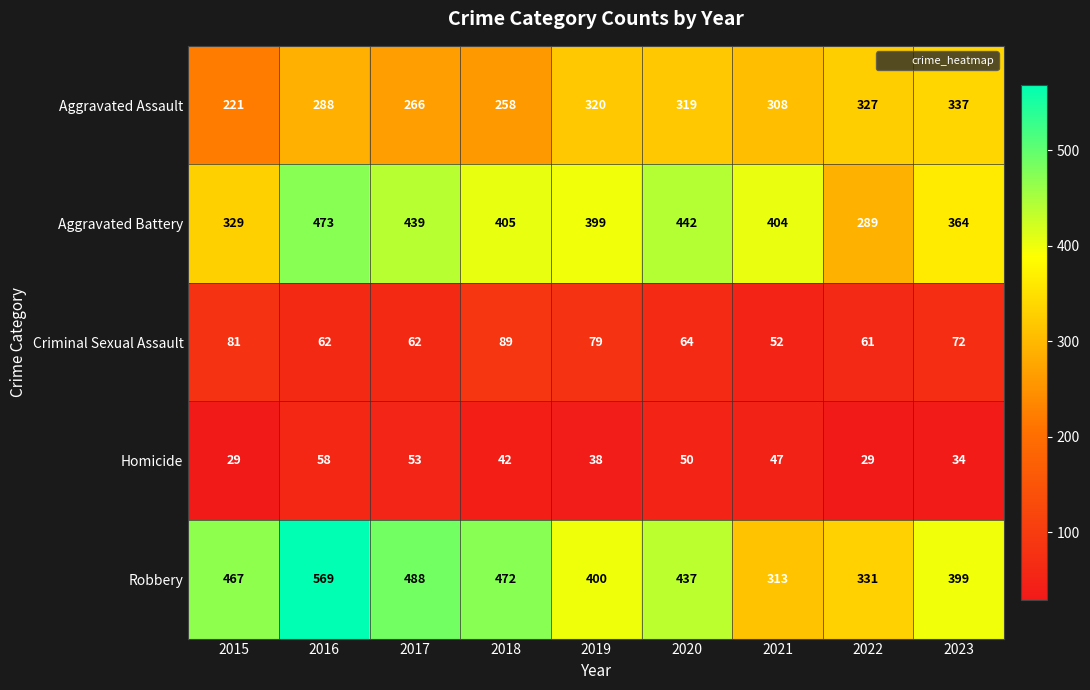

The Aggravated Battery series shows 555 at 2023. True or false?

False